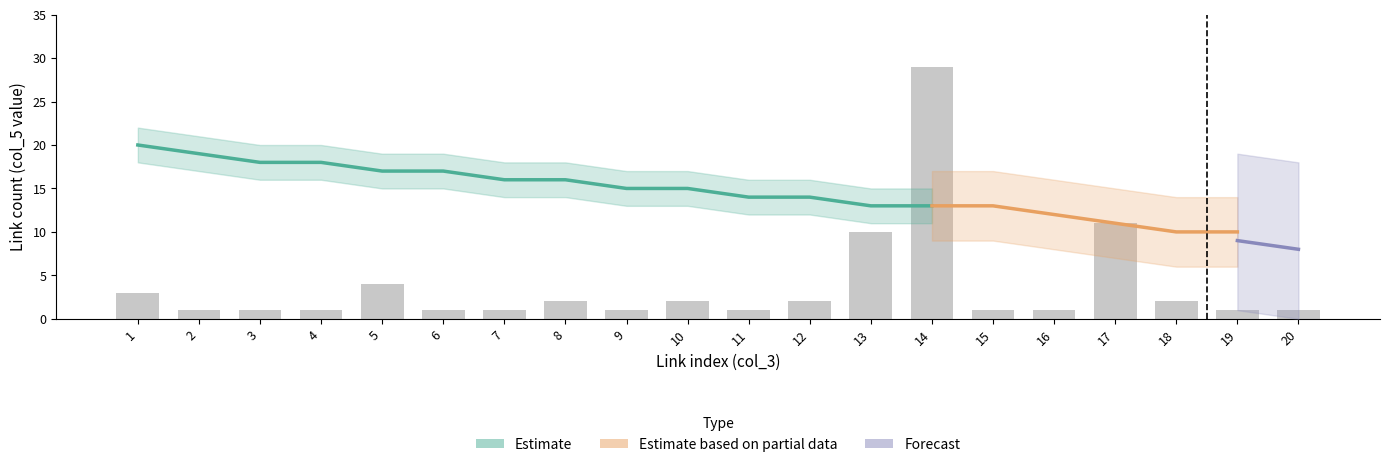

Count the number of categories in the chart.

20